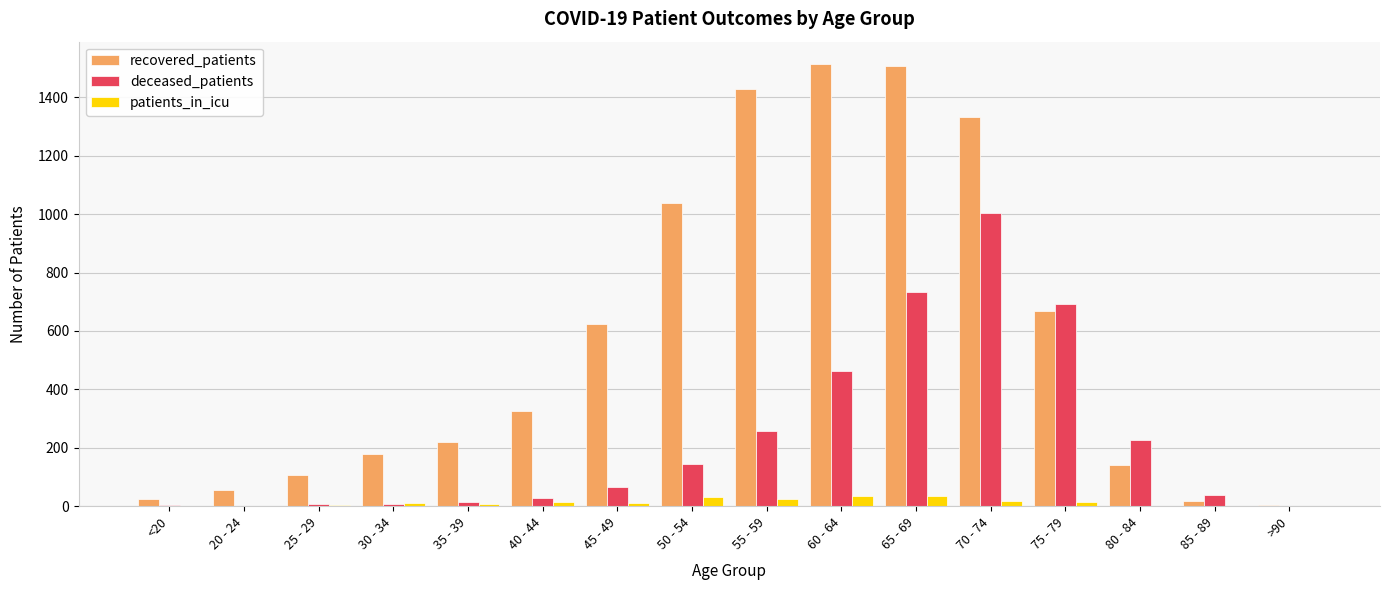

What are all the series names shown in the legend?

recovered_patients, deceased_patients, patients_in_icu